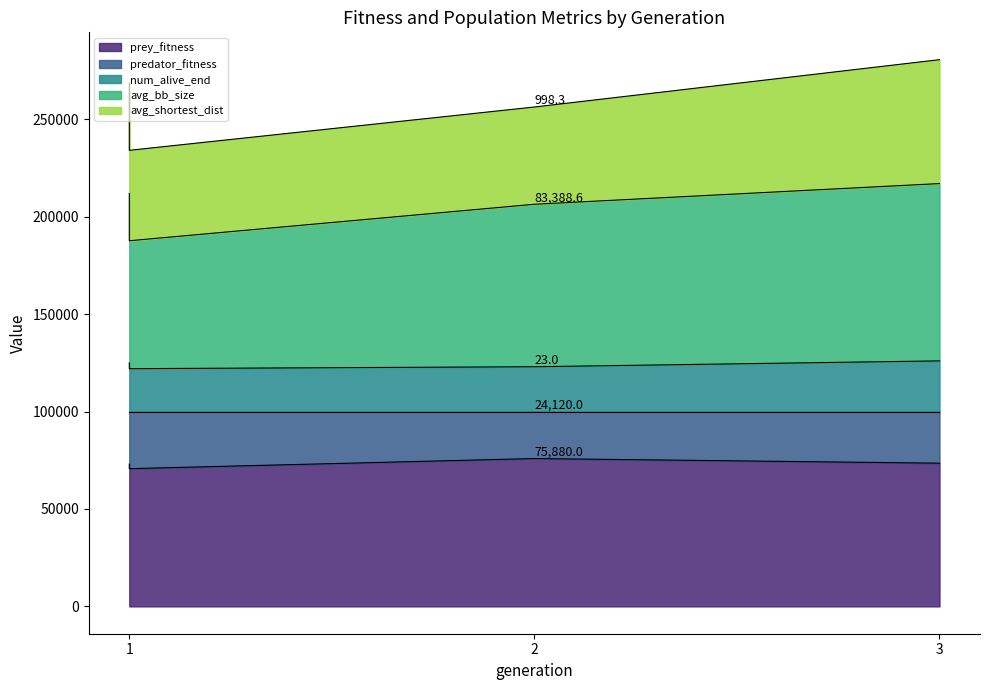

What is the difference between the second highest and minimum values in the num_alive_end series?

3000.0